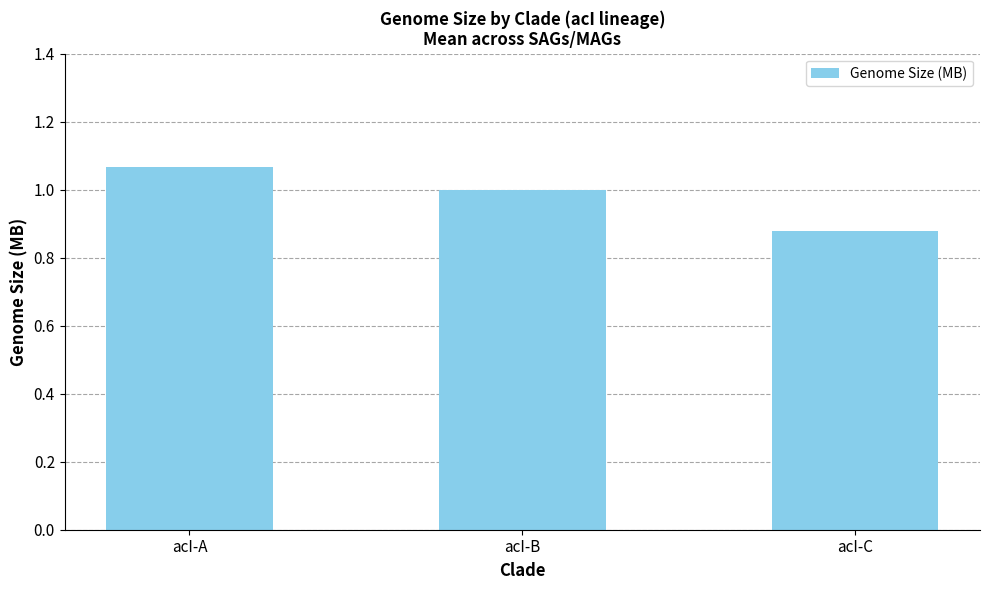

Rank the categories by value from lowest to highest.

acI-C, acI-B, acI-A